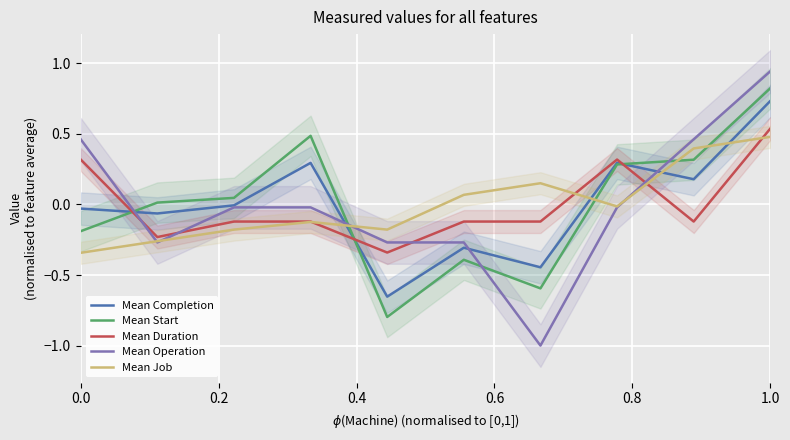

Which category has the highest value in the Mean Duration series?

1.0